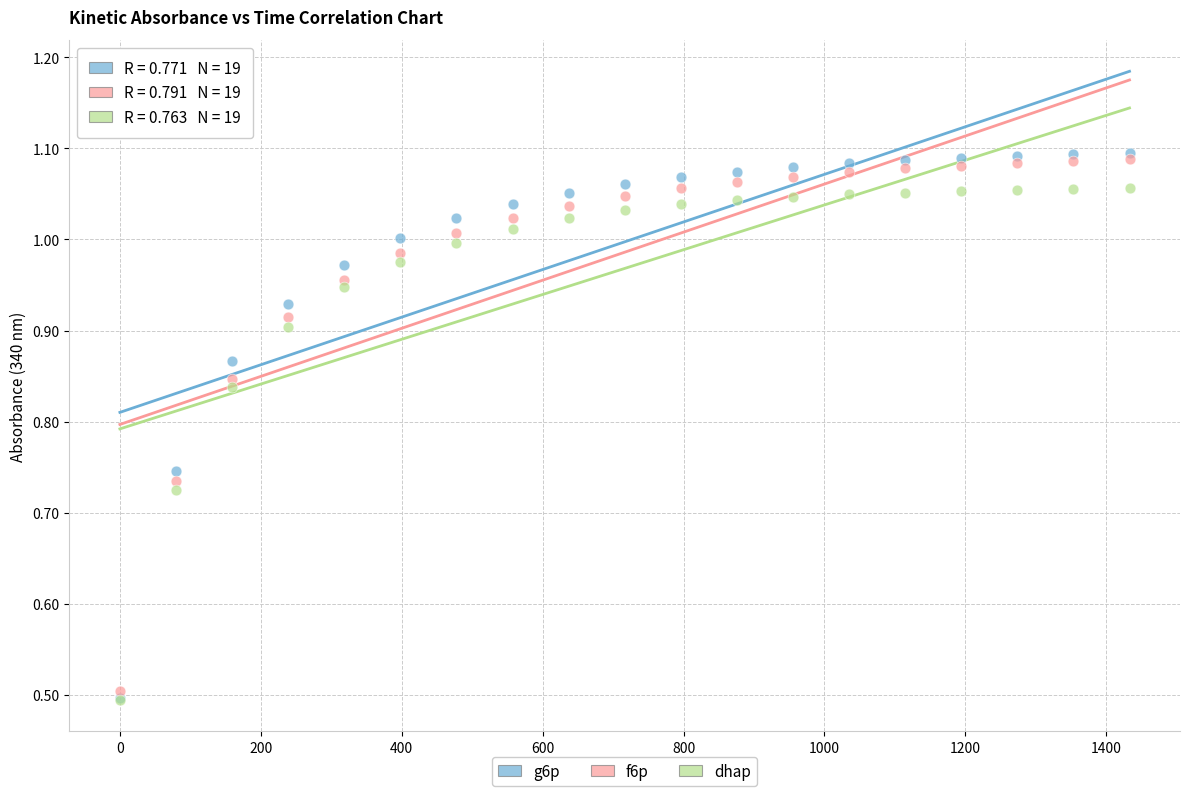

Which series contains the highest Y value?

g6p